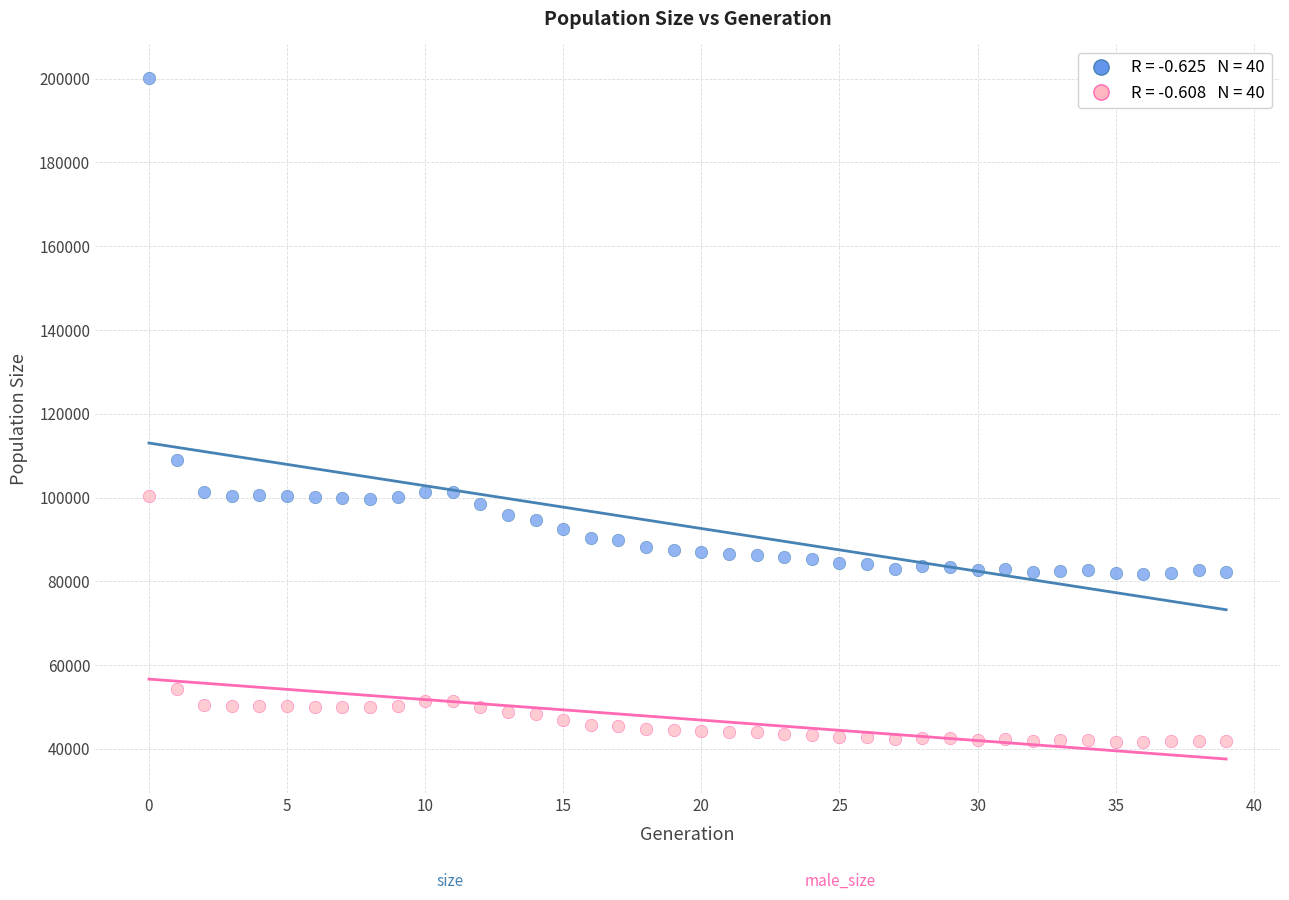

Across all series, what Y value is closest to 120801?

108904